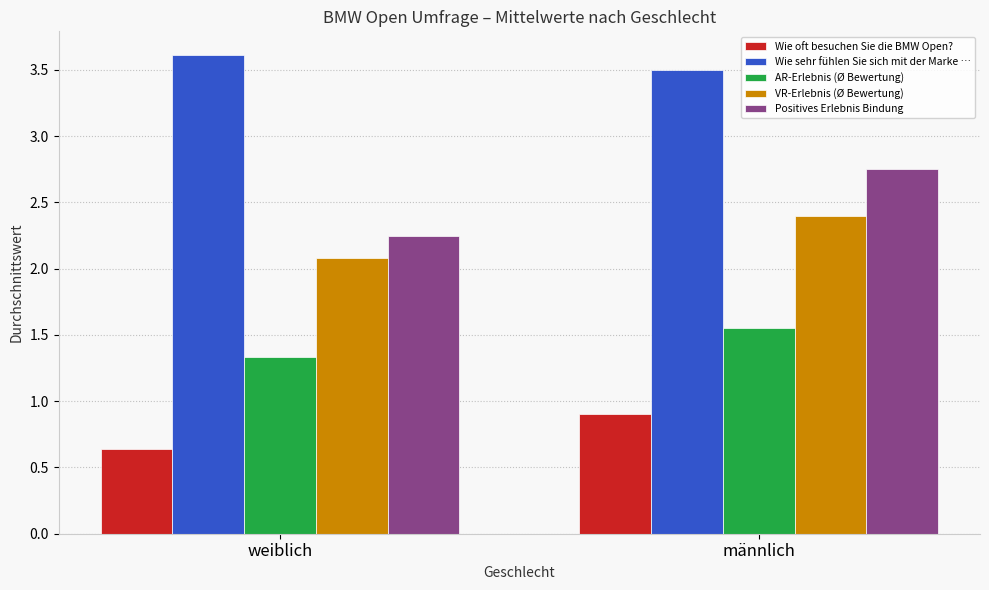

What is the label of the 1st bar from the right?

männlich